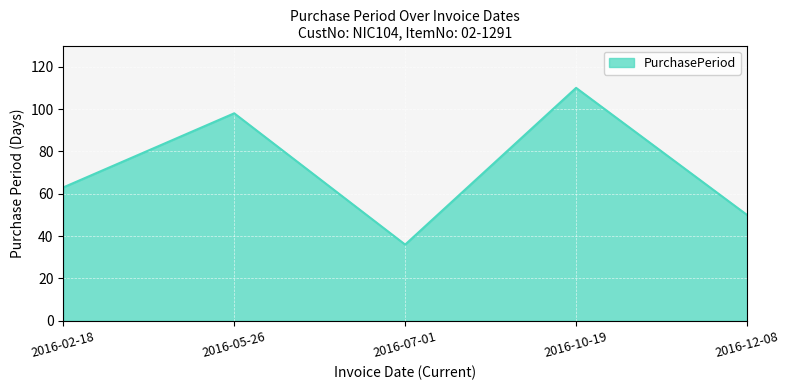

Reading right to left, extract all data points from this chart.

2016-12-08=50	2016-10-19=110	2016-07-01=36	2016-05-26=98	2016-02-18=63